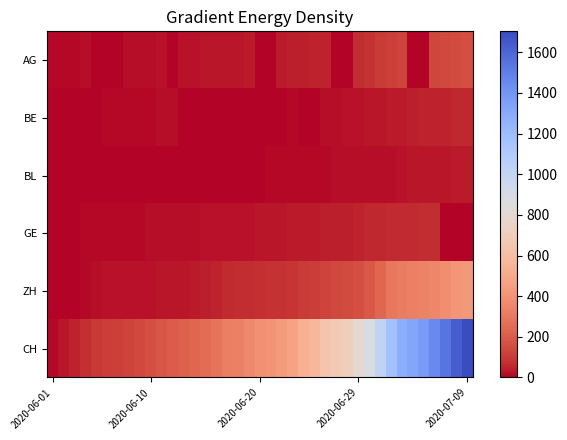

Which series has the largest total across all categories?

CH